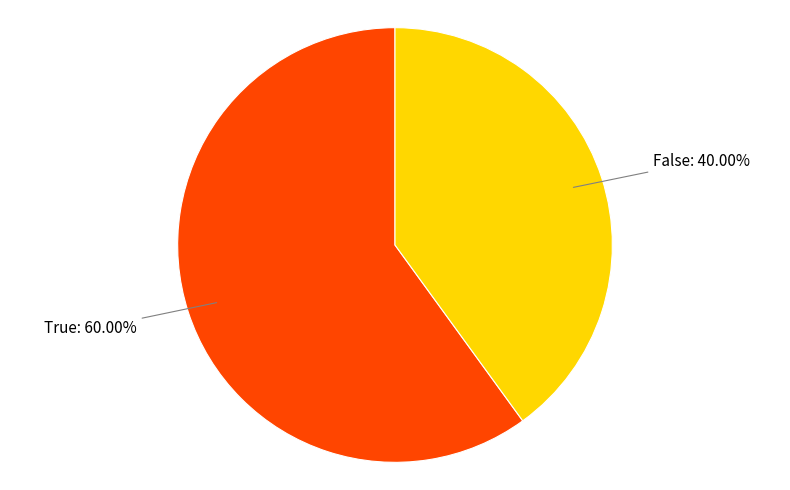

Is there a majority slice in this chart?

Yes